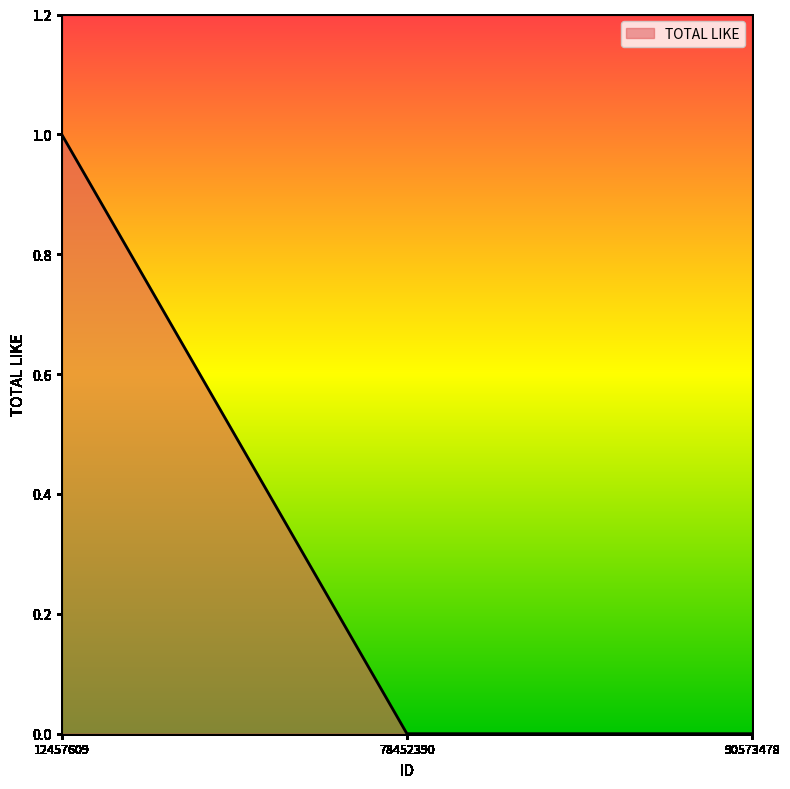

The value at 90573478 is 0. True or false?

True